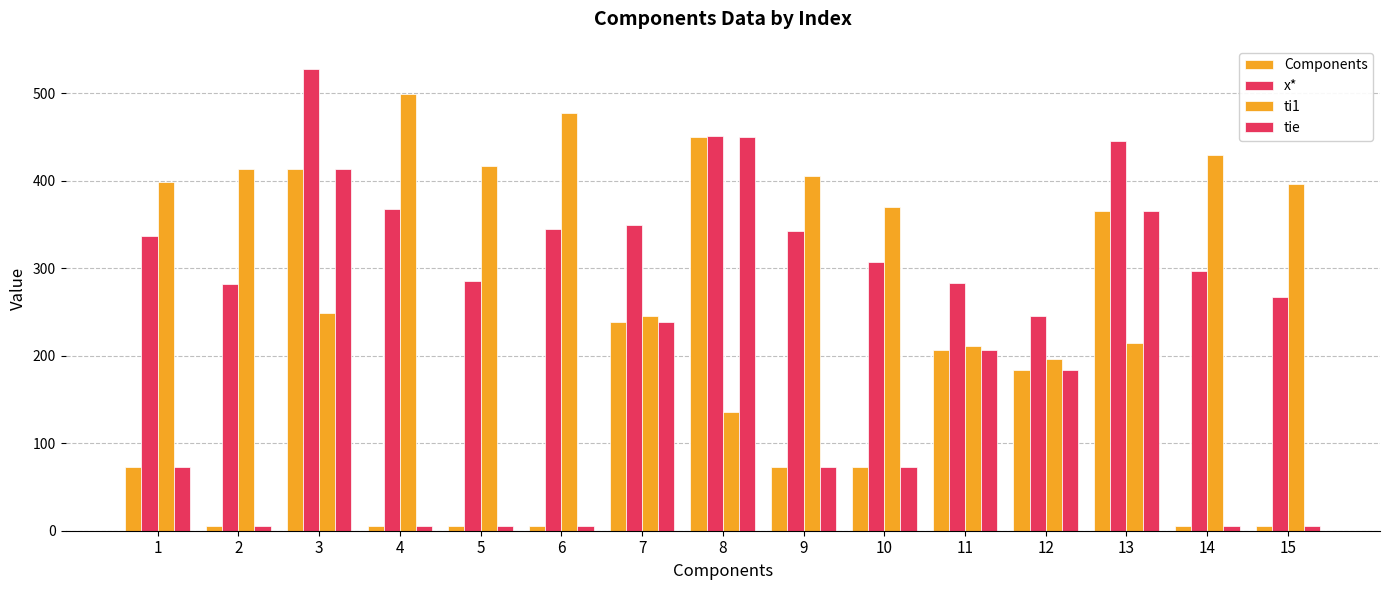

Reading right to left, extract all data points from this chart.

Components: 5.9	5.9	365.3	184.1	206.8	72.5	72.5	450.6	238.5	5.9	5.9	5.9	413.8	5.9	72.5
x*: 267.7	297.2	445.4	245.0	282.8	307.5	342.7	450.9	349.3	345.1	285.4	367.8	528.0	281.6	336.5
ti1: 396.8	429.3	215.1	196.0	211.0	370.0	406.2	135.3	245.7	477.2	417.4	499.9	249.3	413.7	399.0
tie: 5.9	5.9	365.3	184.1	206.8	72.5	72.5	450.6	238.5	5.9	5.9	5.9	413.8	5.9	72.5